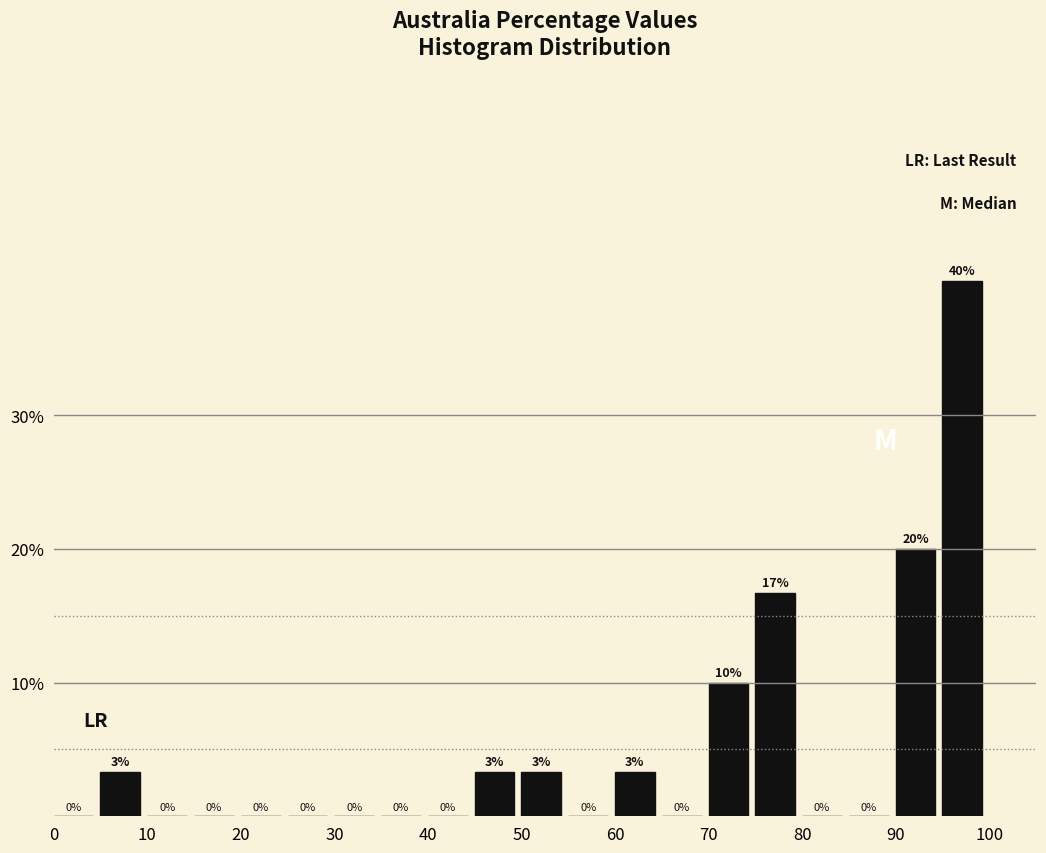

Over which range of the x-axis is the bar tallest?

95 to 100